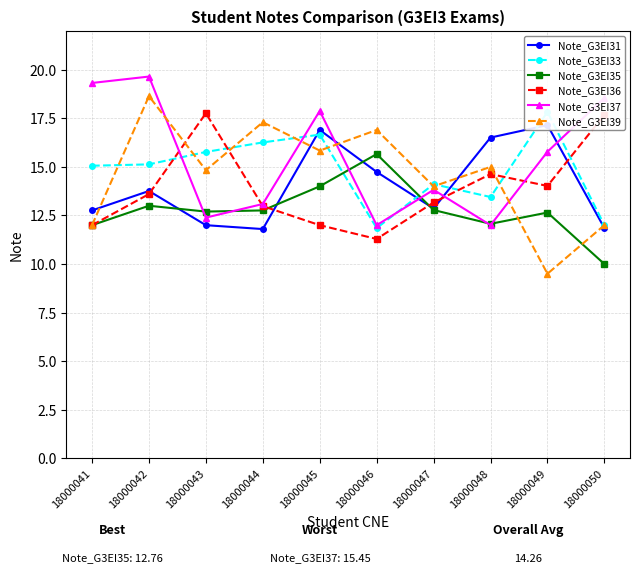

Between 18000045 and 18000048, which series saw the biggest shift?

Note_G3EI37